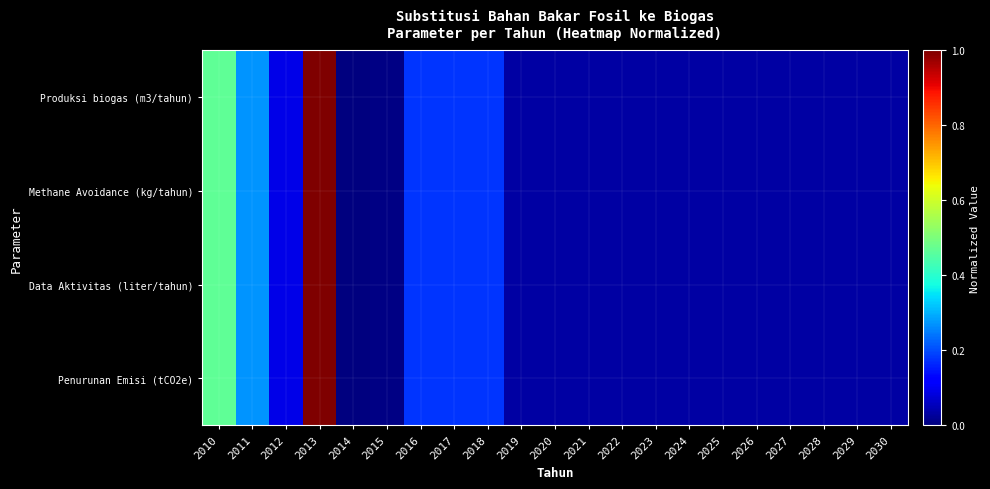

At 2010, list the series in order from smallest to largest.

Produksi biogas (m3/tahun), Methane Avoidance (kg/tahun), Penurunan Emisi (tCO2e), Data Aktivitas (liter/tahun)